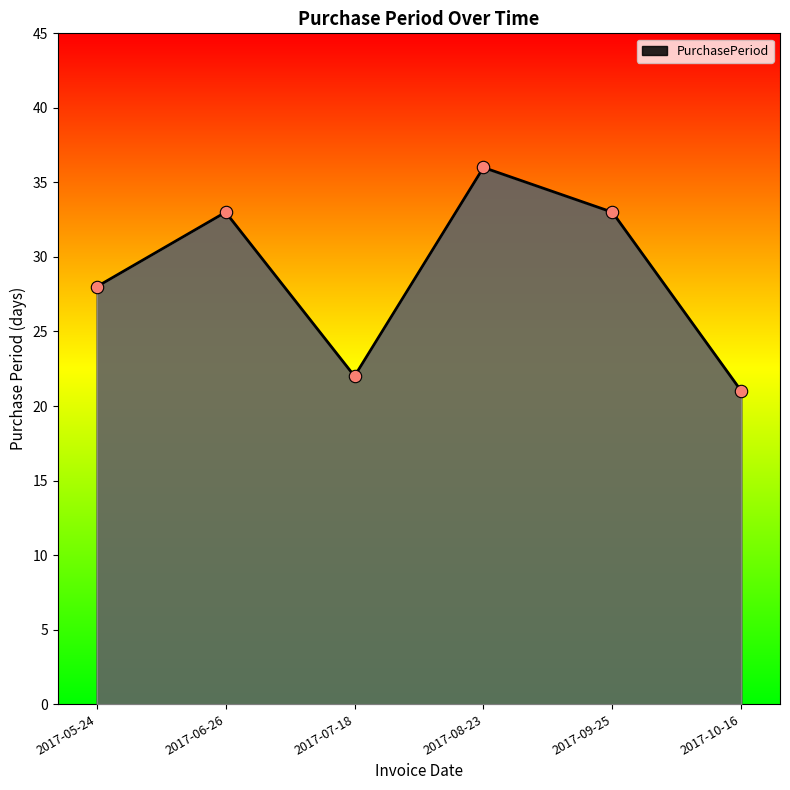

What is the ratio of the value at 2017-08-23 to the value at 2017-10-16?

1.7